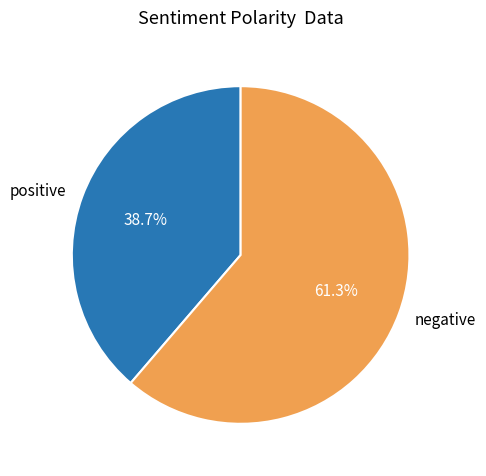

Which slice is the largest?

negative